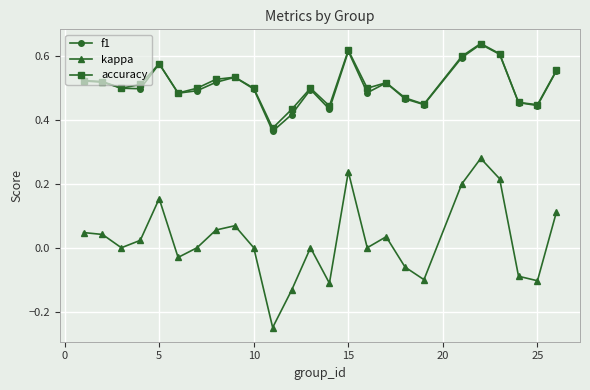

At how many categories does at least one series exceed 0?

25